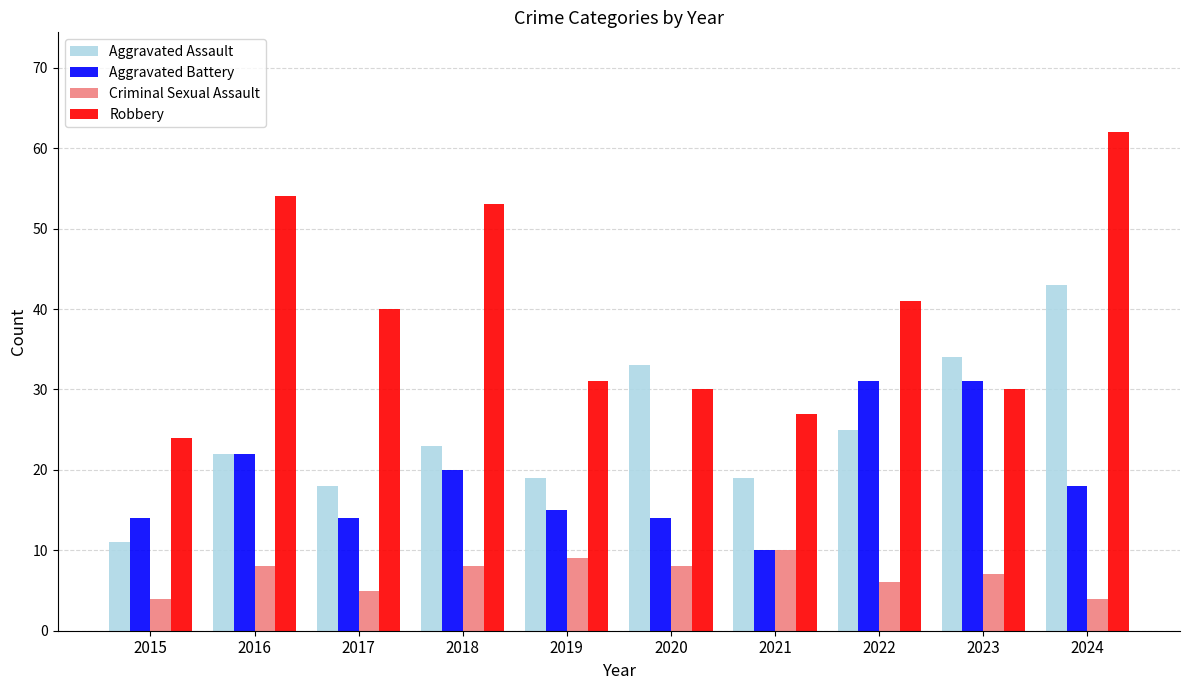

What is the difference between the maximum and minimum values in the Aggravated Battery series?

21